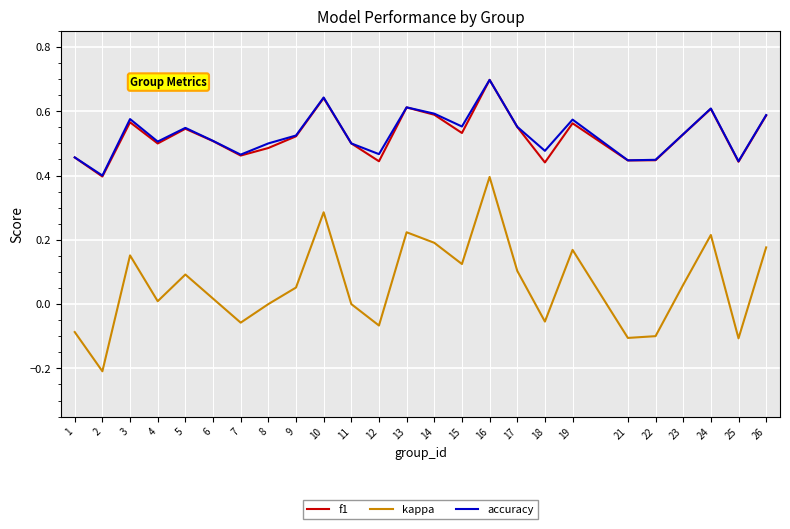

True or false: f1 and kappa intersect in this chart.

False